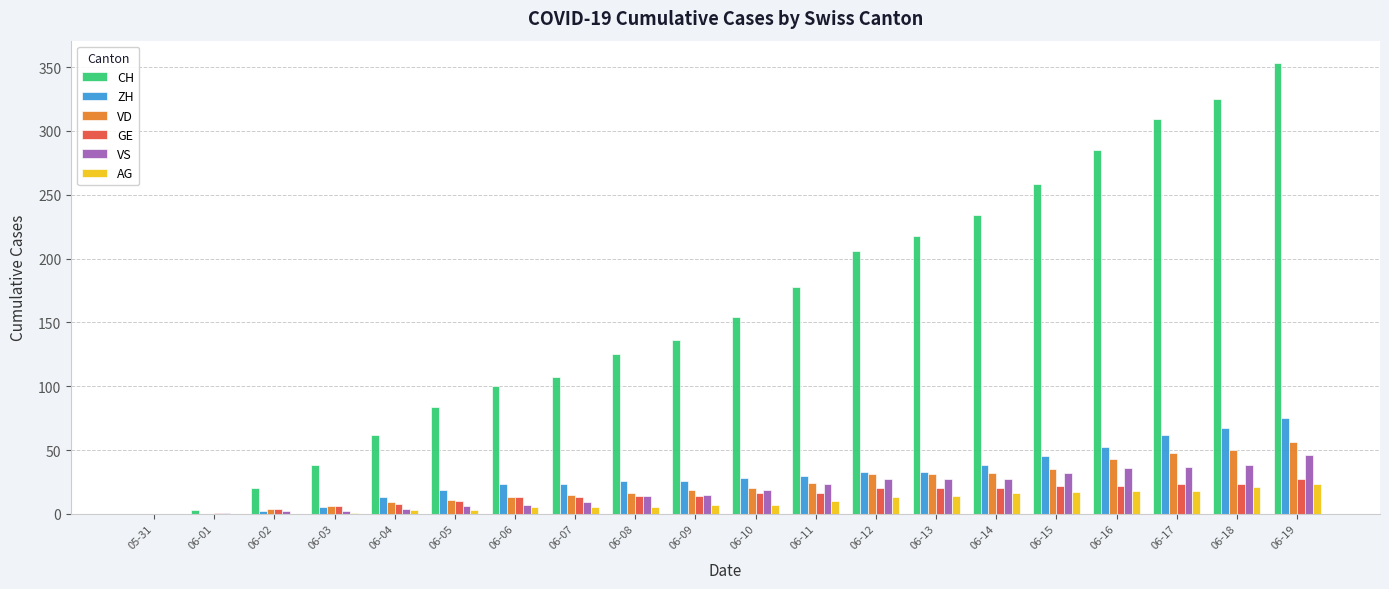

What is the maximum value shown in the chart?

353